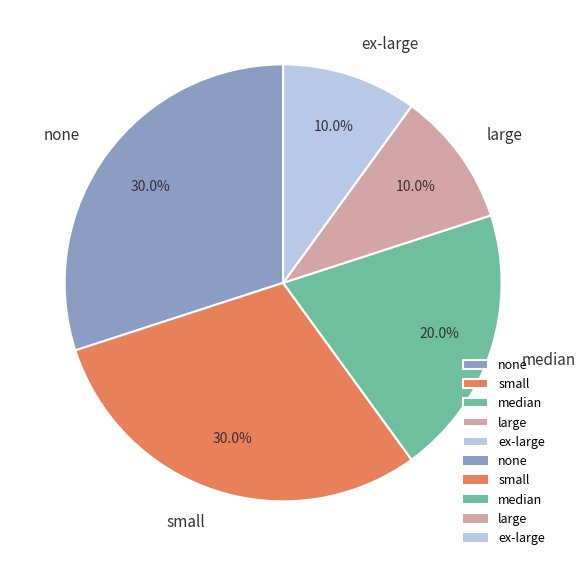

What portion of the pie excludes small?

70.0%